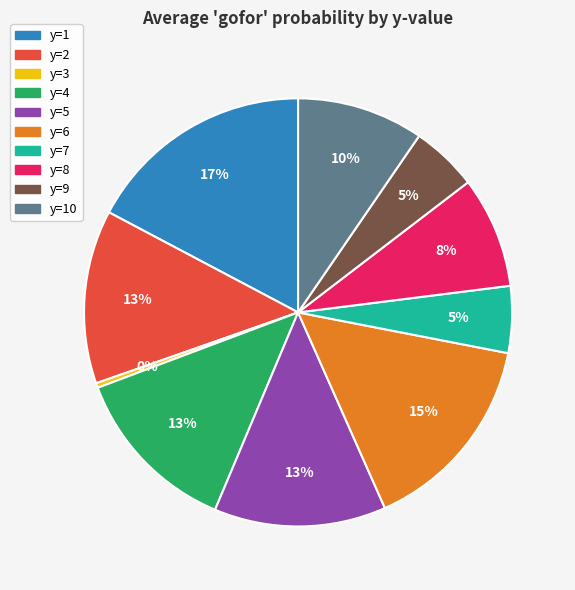

To the nearest percent, what is the difference between the largest and smallest slice percentages?

17%